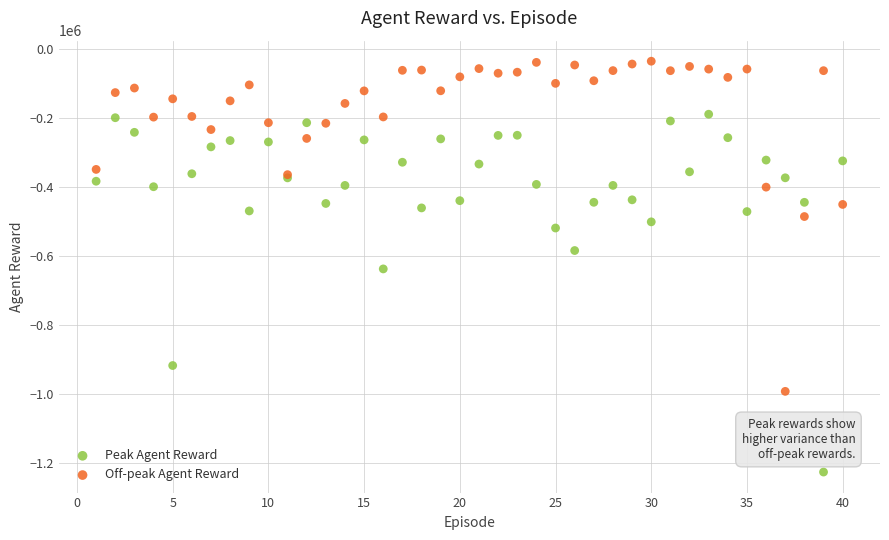

In the Peak Agent Reward series, what Y value is closest to -708200?

-637948.3